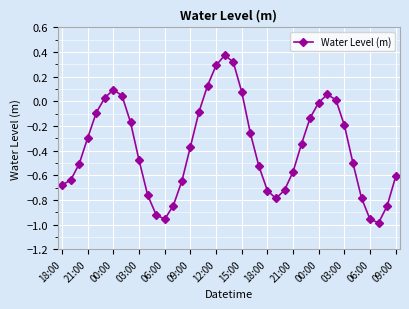

What is the difference between the maximum and minimum values?

1.4